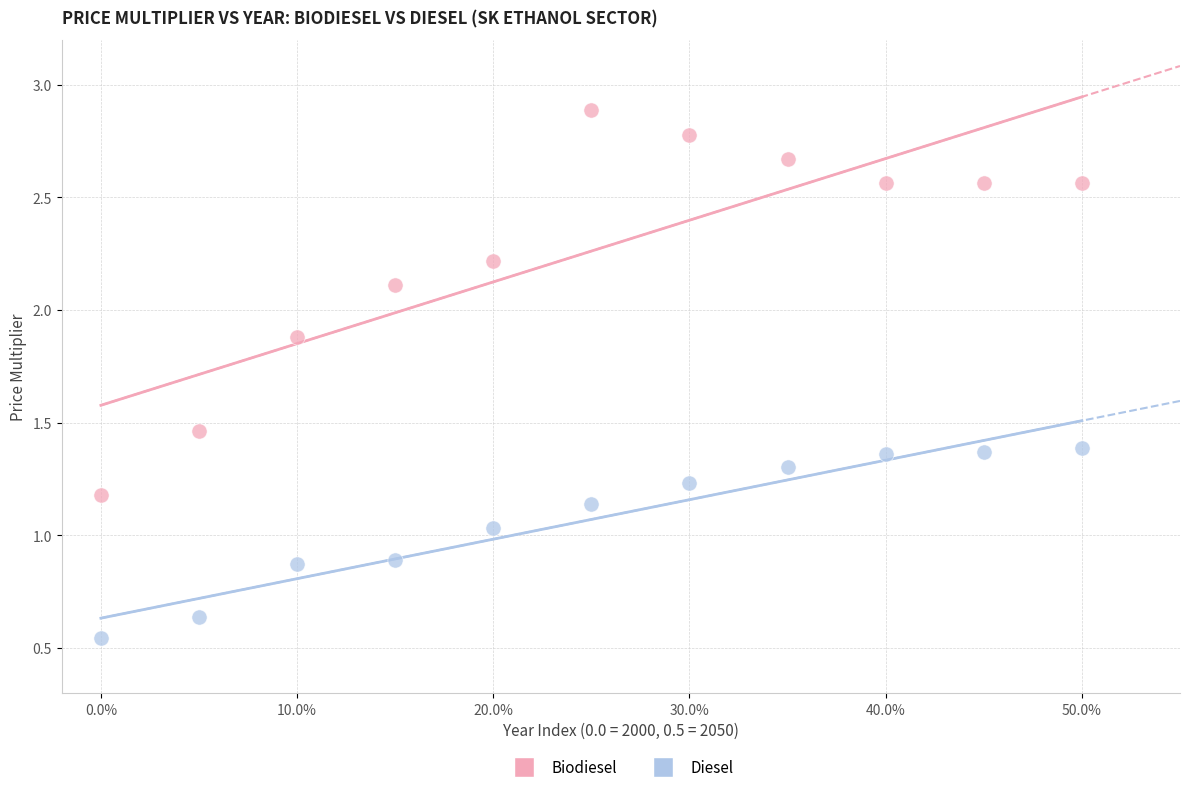

Which series reaches the minimum Y coordinate?

Diesel